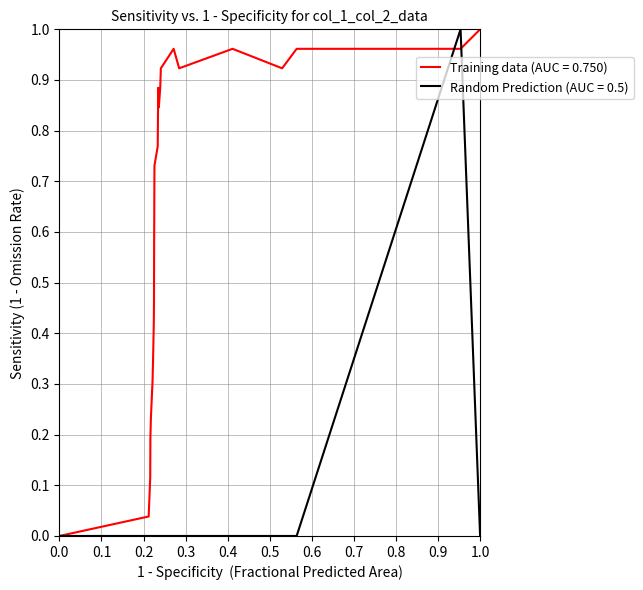

List the series in order of their overall mean, highest first.

Training data (AUC = 0.750), Random Prediction (AUC = 0.5)